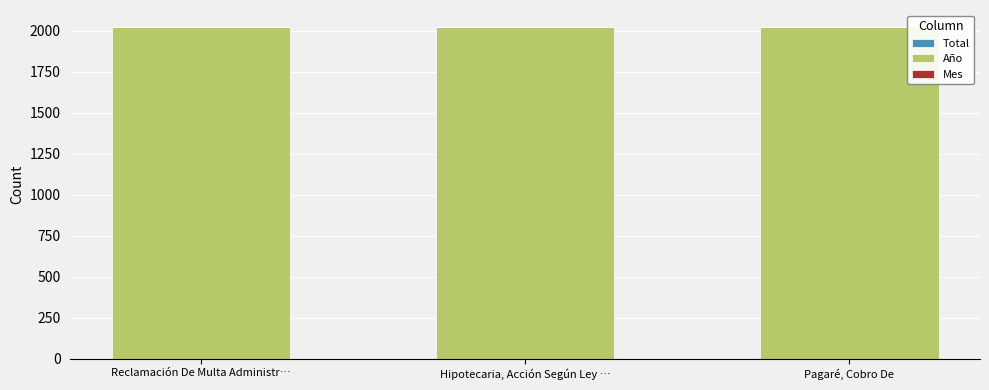

Are the bars grouped side by side (vs. stacked)?

No